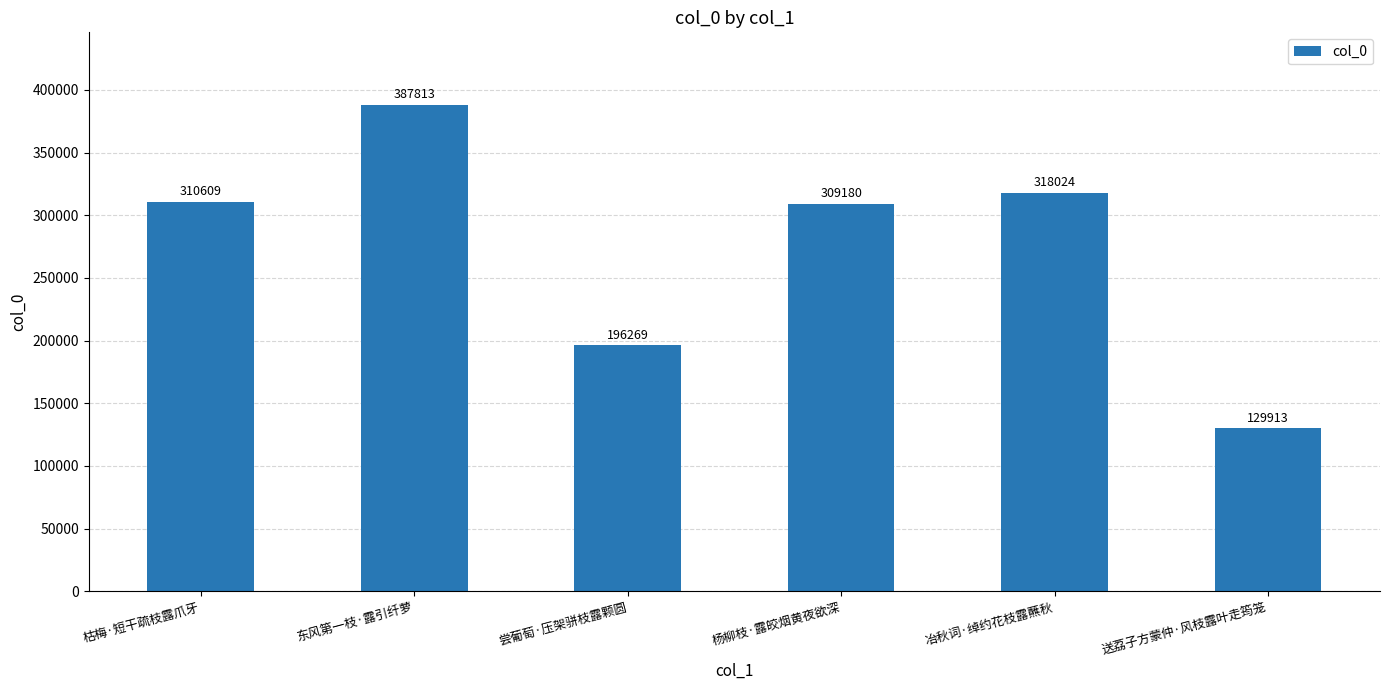

Which has a higher value, 枯梅·短干疏枝露爪牙 or 送荔子方蒙仲·风枝露叶走筠笼?

枯梅·短干疏枝露爪牙